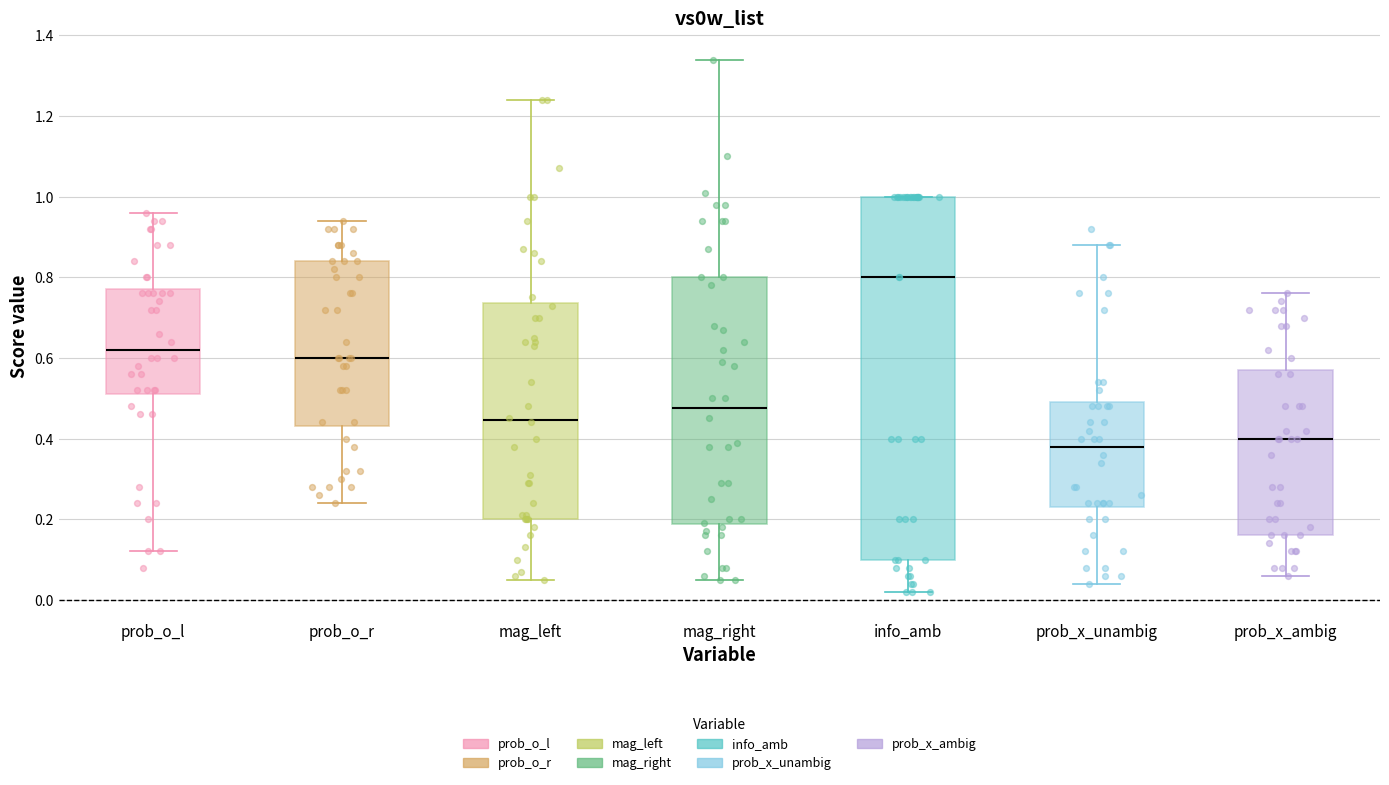

Reading left to right, read every box against the y-axis: the position of its median line, the range the box covers, and the ends of its whiskers. The values are not printed on the chart, so give them approximately, as read against the axis.

prob_o_l: median 0.62, box 0.52 to 0.78, whiskers 0.12 to 0.96
prob_o_r: median 0.60, box 0.44 to 0.84, whiskers 0.24 to 0.94
mag_left: median 0.44, box 0.20 to 0.74, whiskers 0.06 to 1.24
mag_right: median 0.48, box 0.18 to 0.80, whiskers 0.06 to 1.34
info_amb: median 0.80, box 0.10 to 1.00, whiskers 0.02 to 1.00
prob_x_unambig: median 0.38, box 0.24 to 0.50, whiskers 0.04 to 0.88
prob_x_ambig: median 0.40, box 0.16 to 0.58, whiskers 0.06 to 0.76